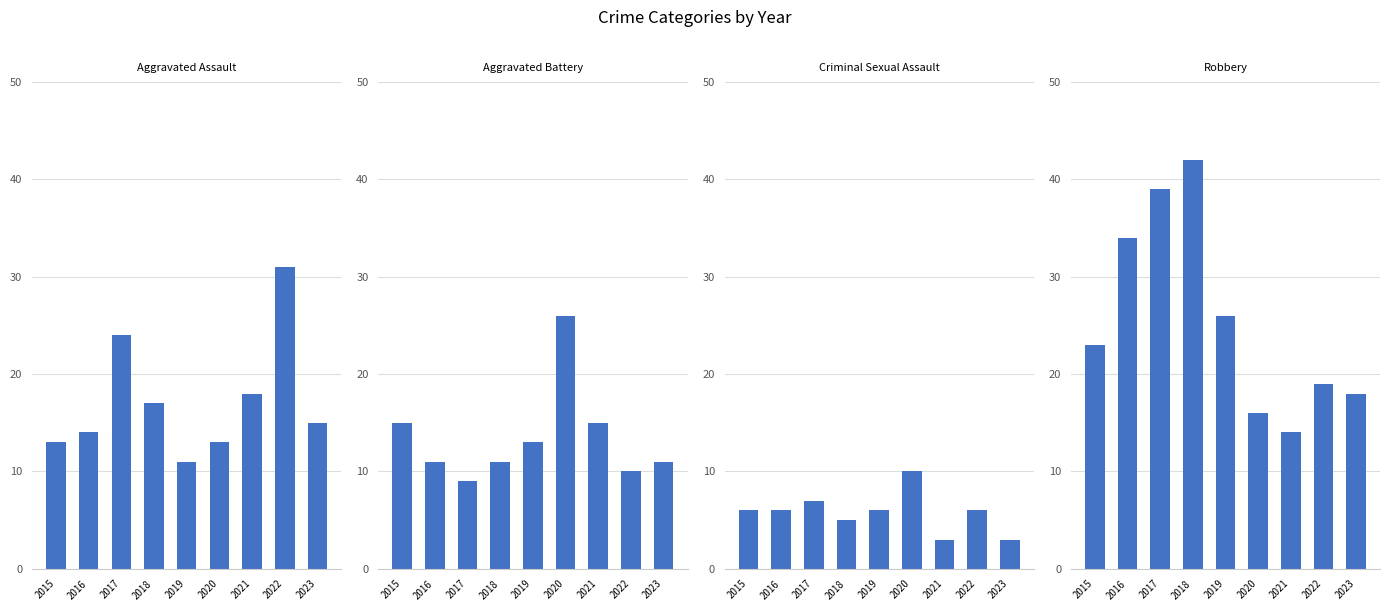

Are the bars grouped side by side (vs. stacked)?

Yes